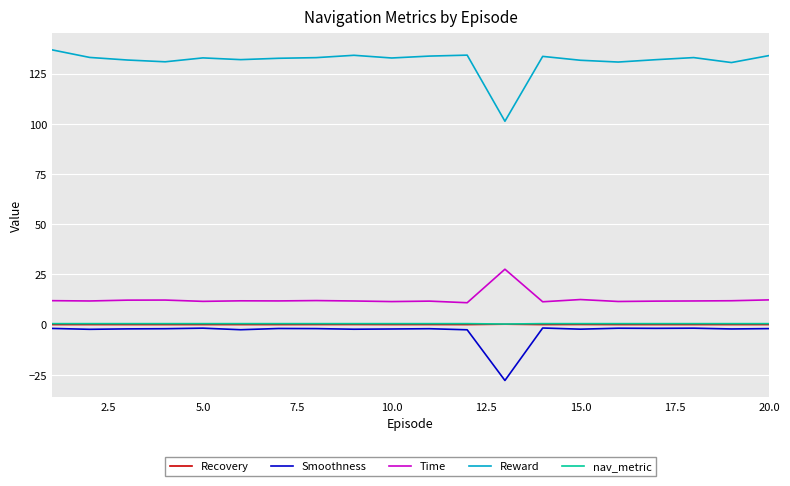

True or false: Time and Recovery cross at least once.

False